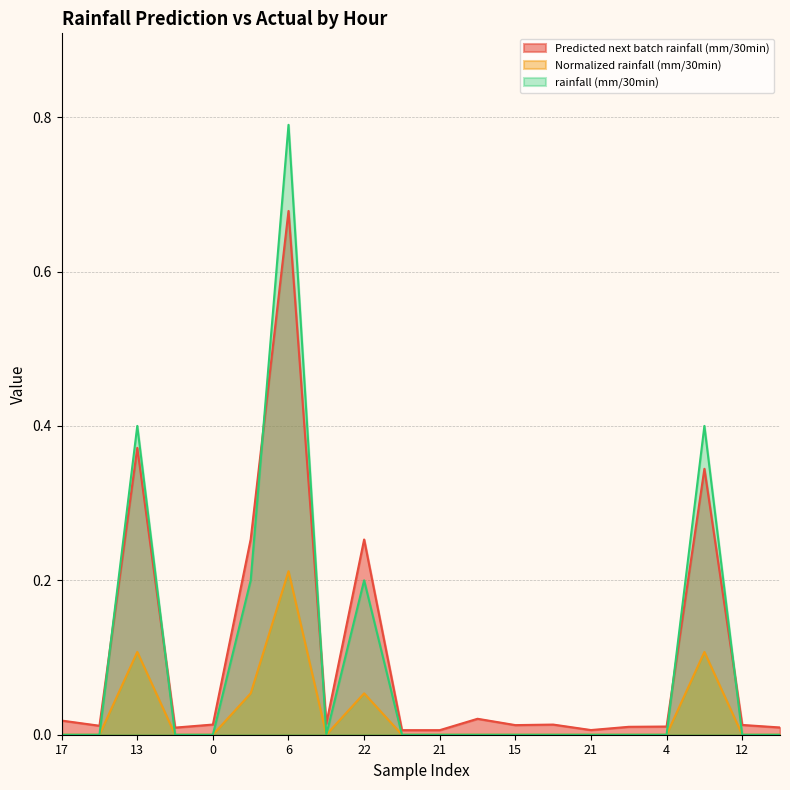

Count the number of data series in this chart.

3